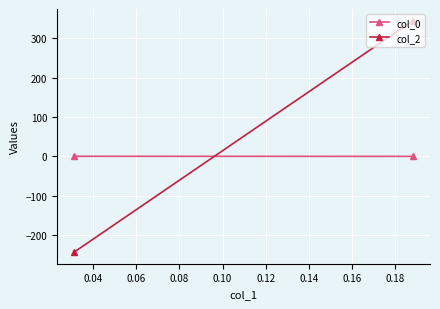

What is the average value of the col_0 series?

0.1